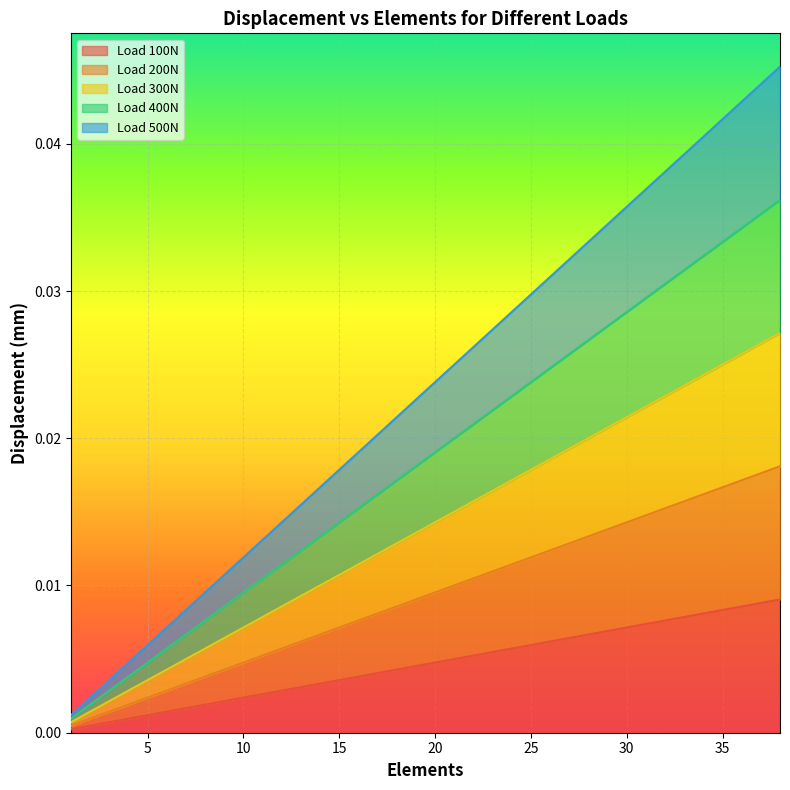

Rank the categories by Load 100N value from highest to lowest.

38, 37, 36, 35, 34, 33, 32, 31, 30, 29, 28, 27, 26, 25, 24, 23, 22, 21, 20, 19, 18, 17, 16, 15, 14, 13, 12, 11, 10, 9, 8, 7, 6, 5, 4, 3, 2, 1